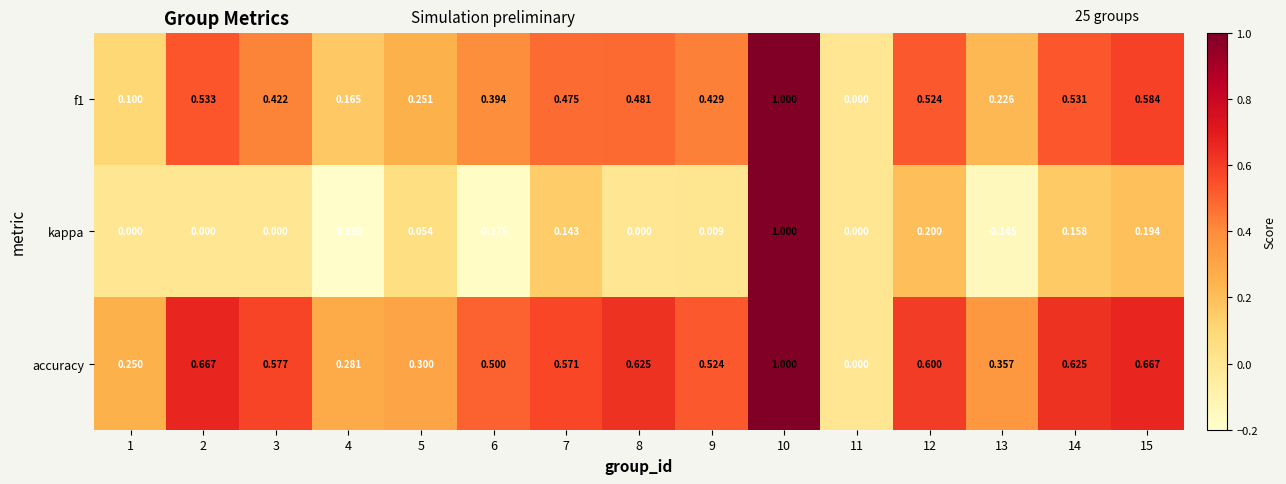

Count the number of data series in this chart.

3